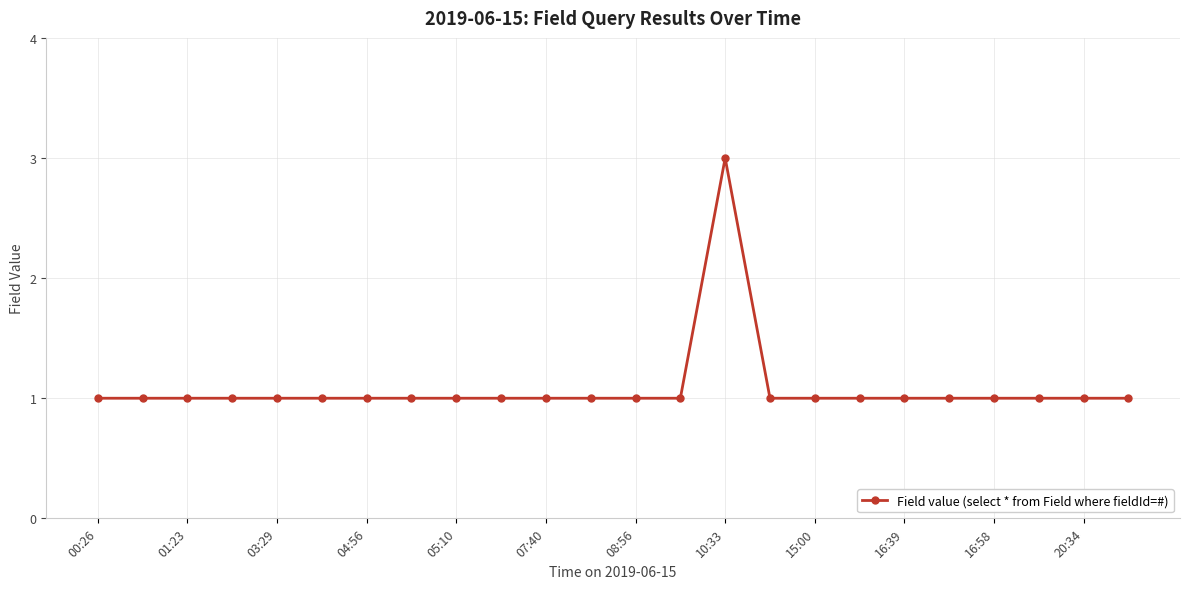

What is the maximum value shown in the chart?

3